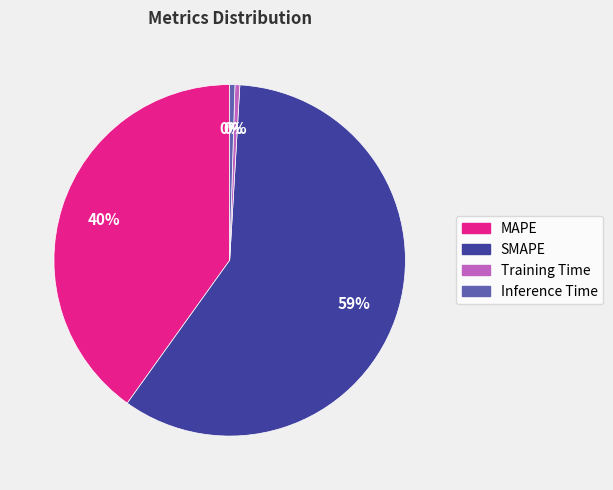

Count the number of slices in the pie.

4